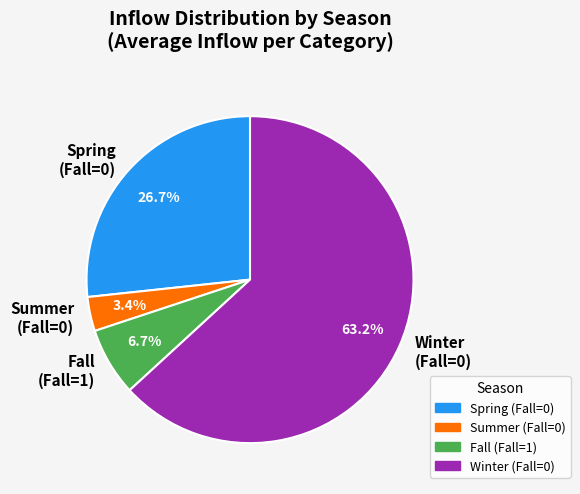

How many slices are in this pie chart?

4